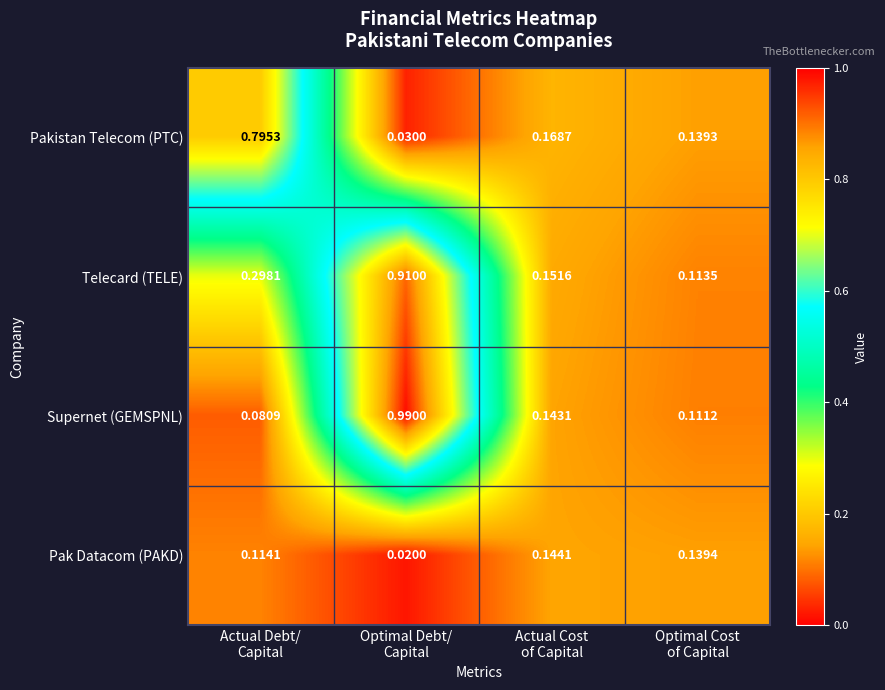

Which series has the largest range (max minus min)?

Supernet (GEMSPNL)